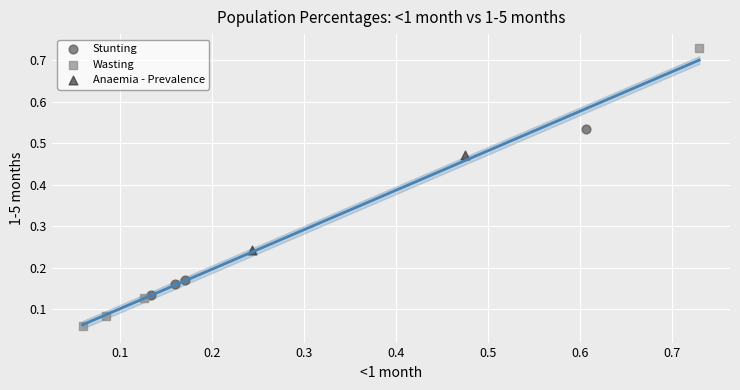

Which series contains the lowest Y value?

Wasting